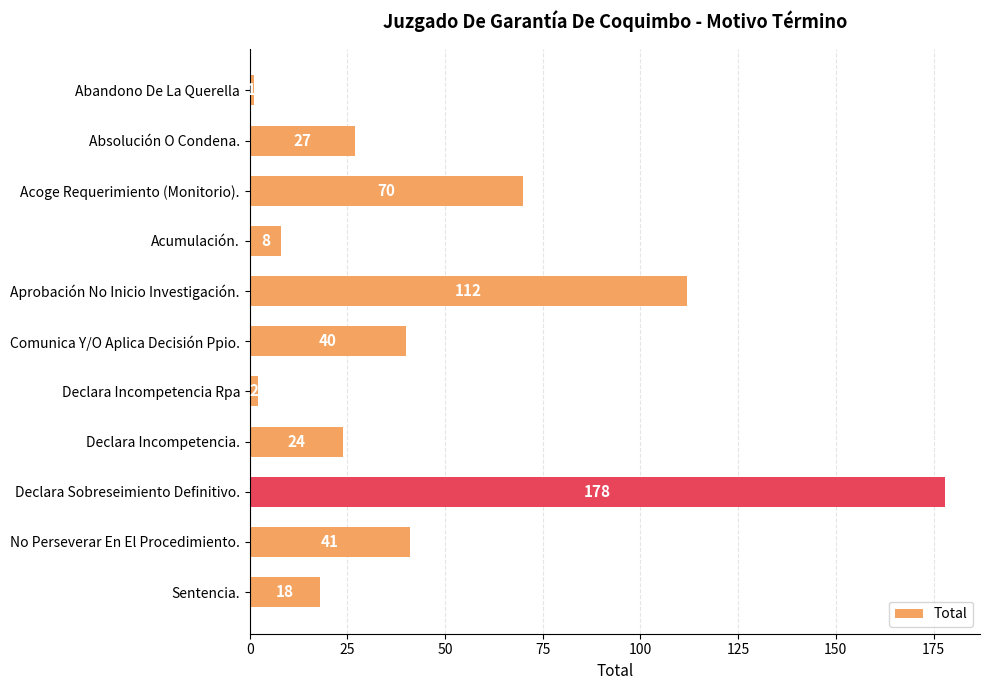

List the labels in order of value, largest first.

Declara Sobreseimiento Definitivo., Aprobación No Inicio Investigación., Acoge Requerimiento (Monitorio)., No Perseverar En El Procedimiento., Comunica Y/O Aplica Decisión Ppio., Absolución O Condena., Declara Incompetencia., Sentencia., Acumulación., Declara Incompetencia Rpa, Abandono De La Querella